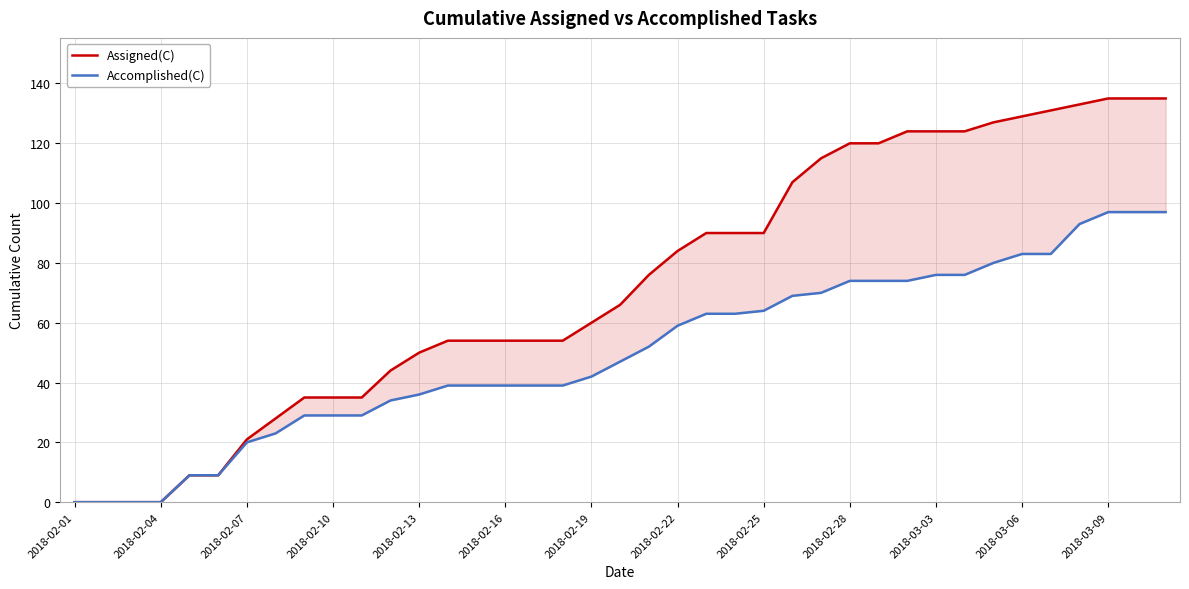

Count the number of data series in this chart.

2